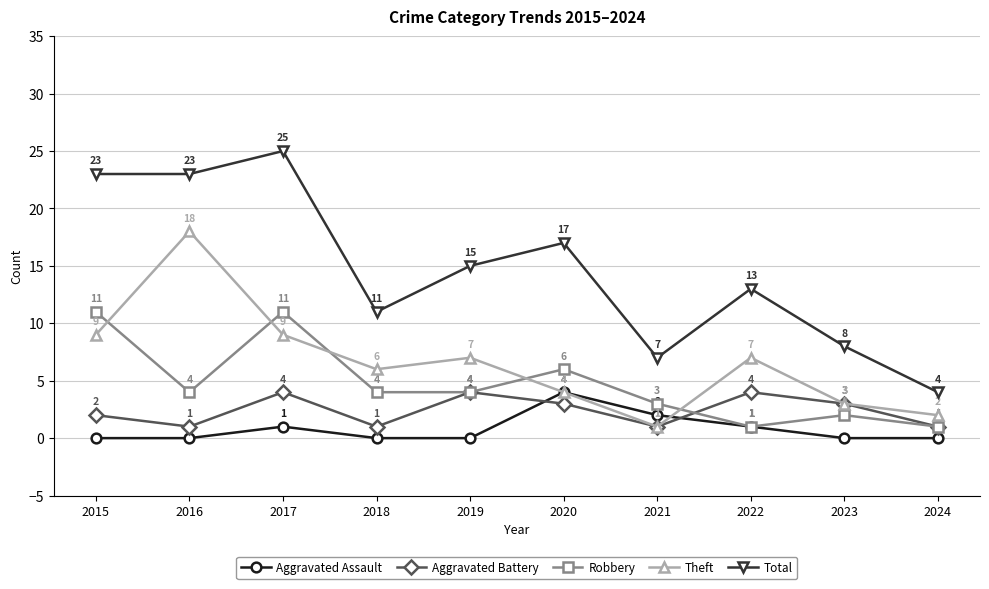

The value of Total at 2022 is 13. True or false?

True